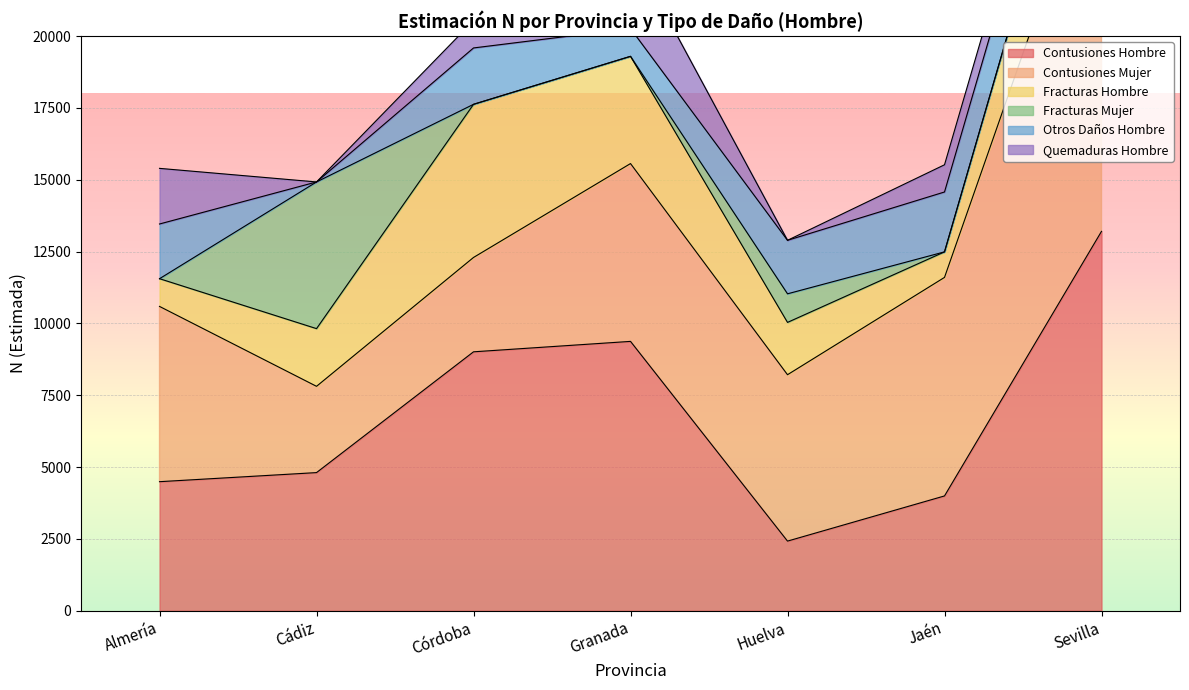

What value does the Estimación puntual Hombre series have at Sevilla?

1